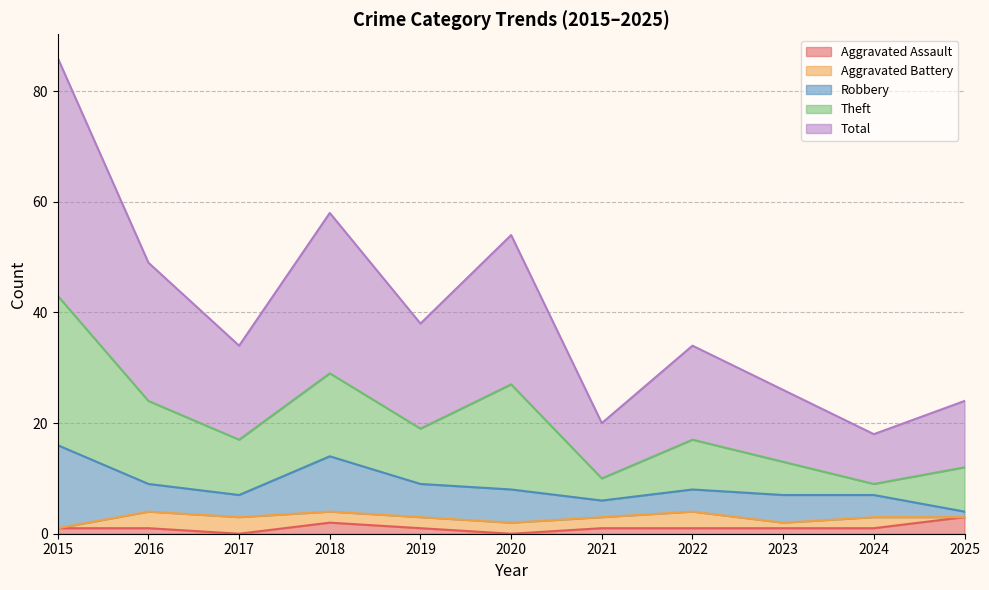

What is the value of the Aggravated Battery point at the 10th from the left?

2